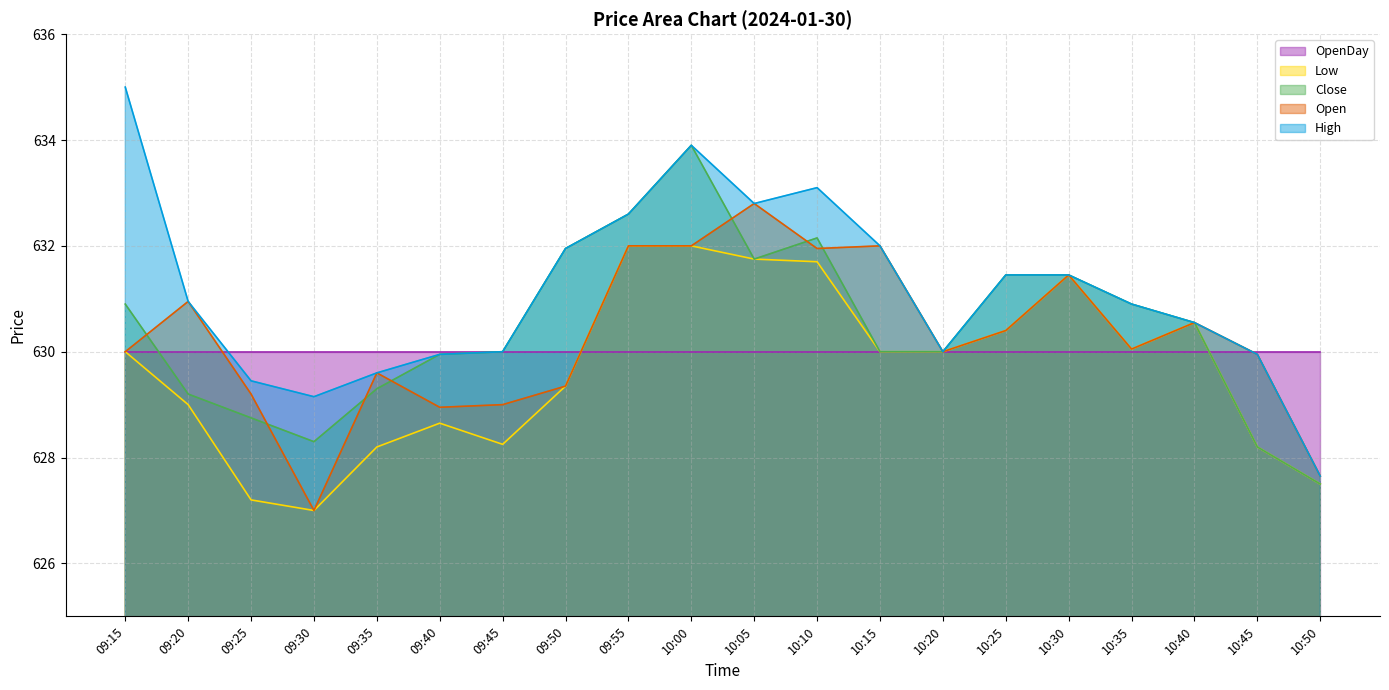

List the series in order of their peak value, highest first.

High, Close, Open, Low, OpenDay